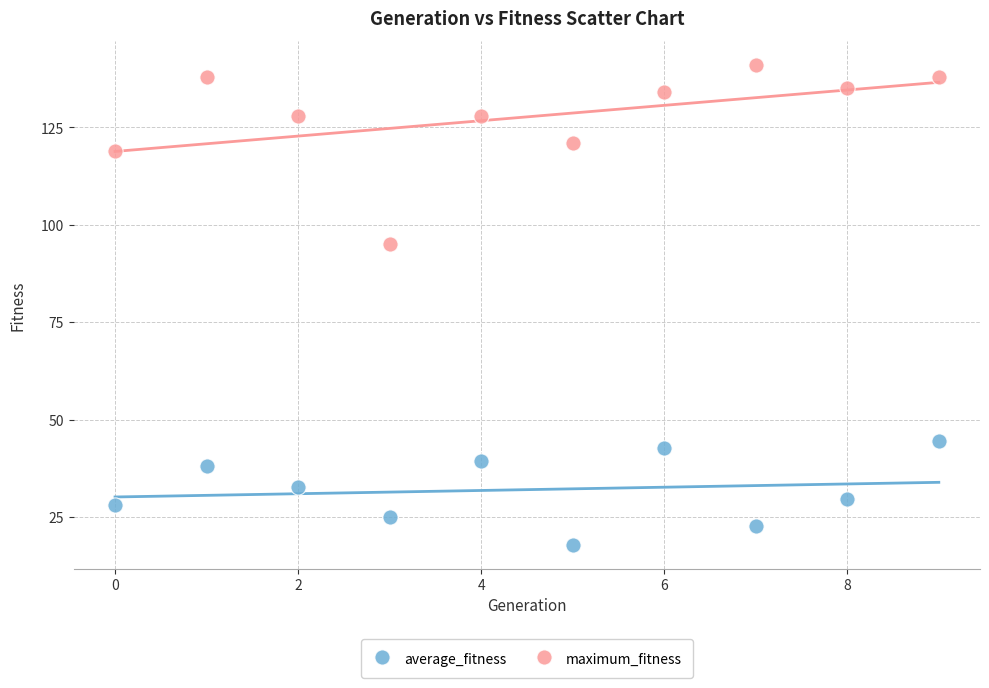

Across all series, what Y value is closest to 79?

95.0